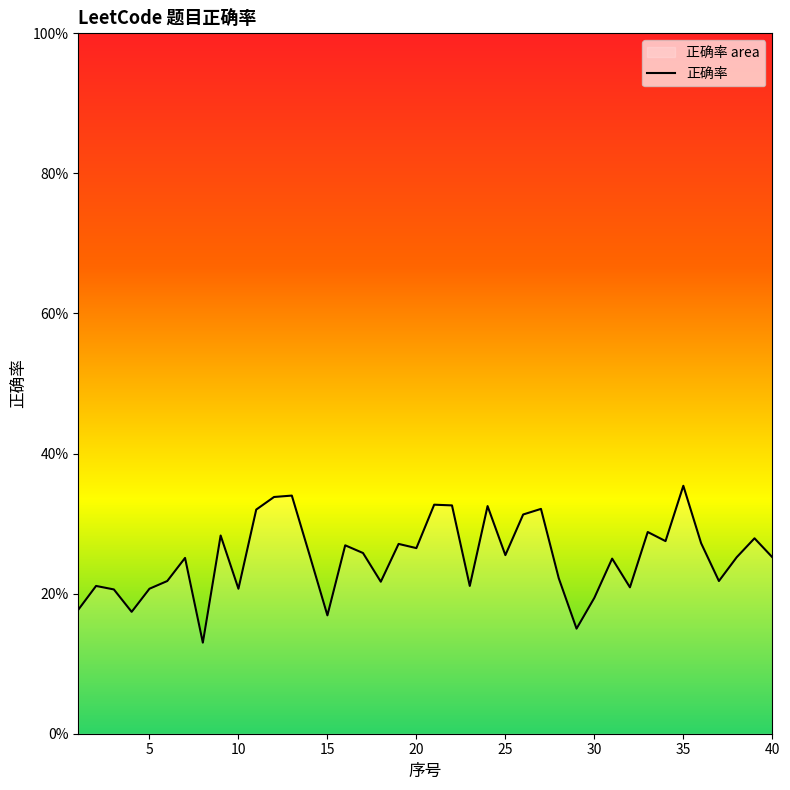

Reading left to right, extract all data points from this chart.

0.2	0.2	0.2	0.2	0.2	0.2	0.3	0.1	0.3	0.2	0.3	0.3	0.3	0.3	0.2	0.3	0.3	0.2	0.3	0.3	0.3	0.3	0.2	0.3	0.3	0.3	0.3	0.2	0.1	0.2	0.2	0.2	0.3	0.3	0.4	0.3	0.2	0.3	0.3	0.3